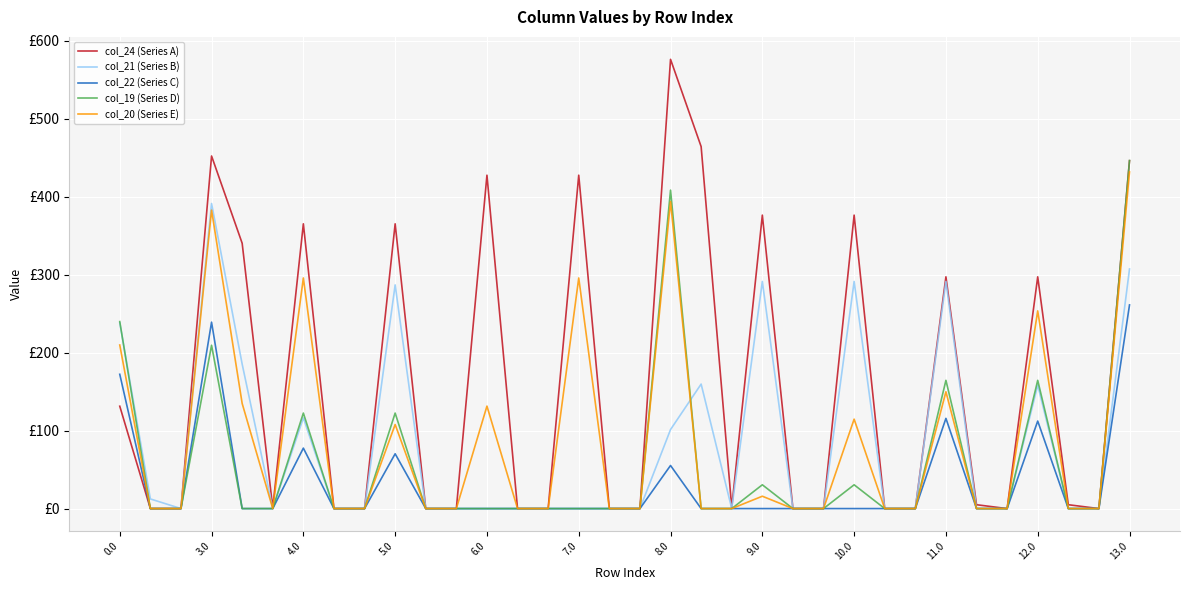

Is this an area chart (filled region under the line)?

No